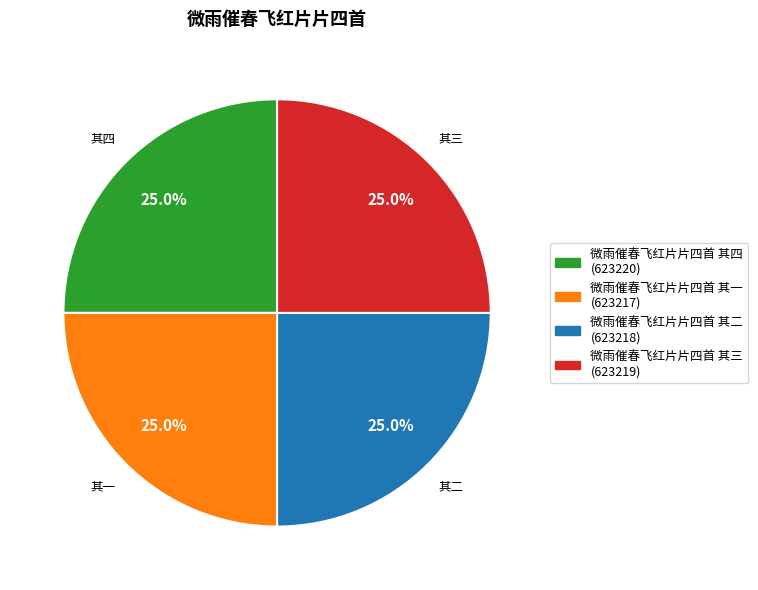

To the nearest percent, what is the combined percentage of 微雨催春飞红片片四首 其三 and 微雨催春飞红片片四首 其一?

50%